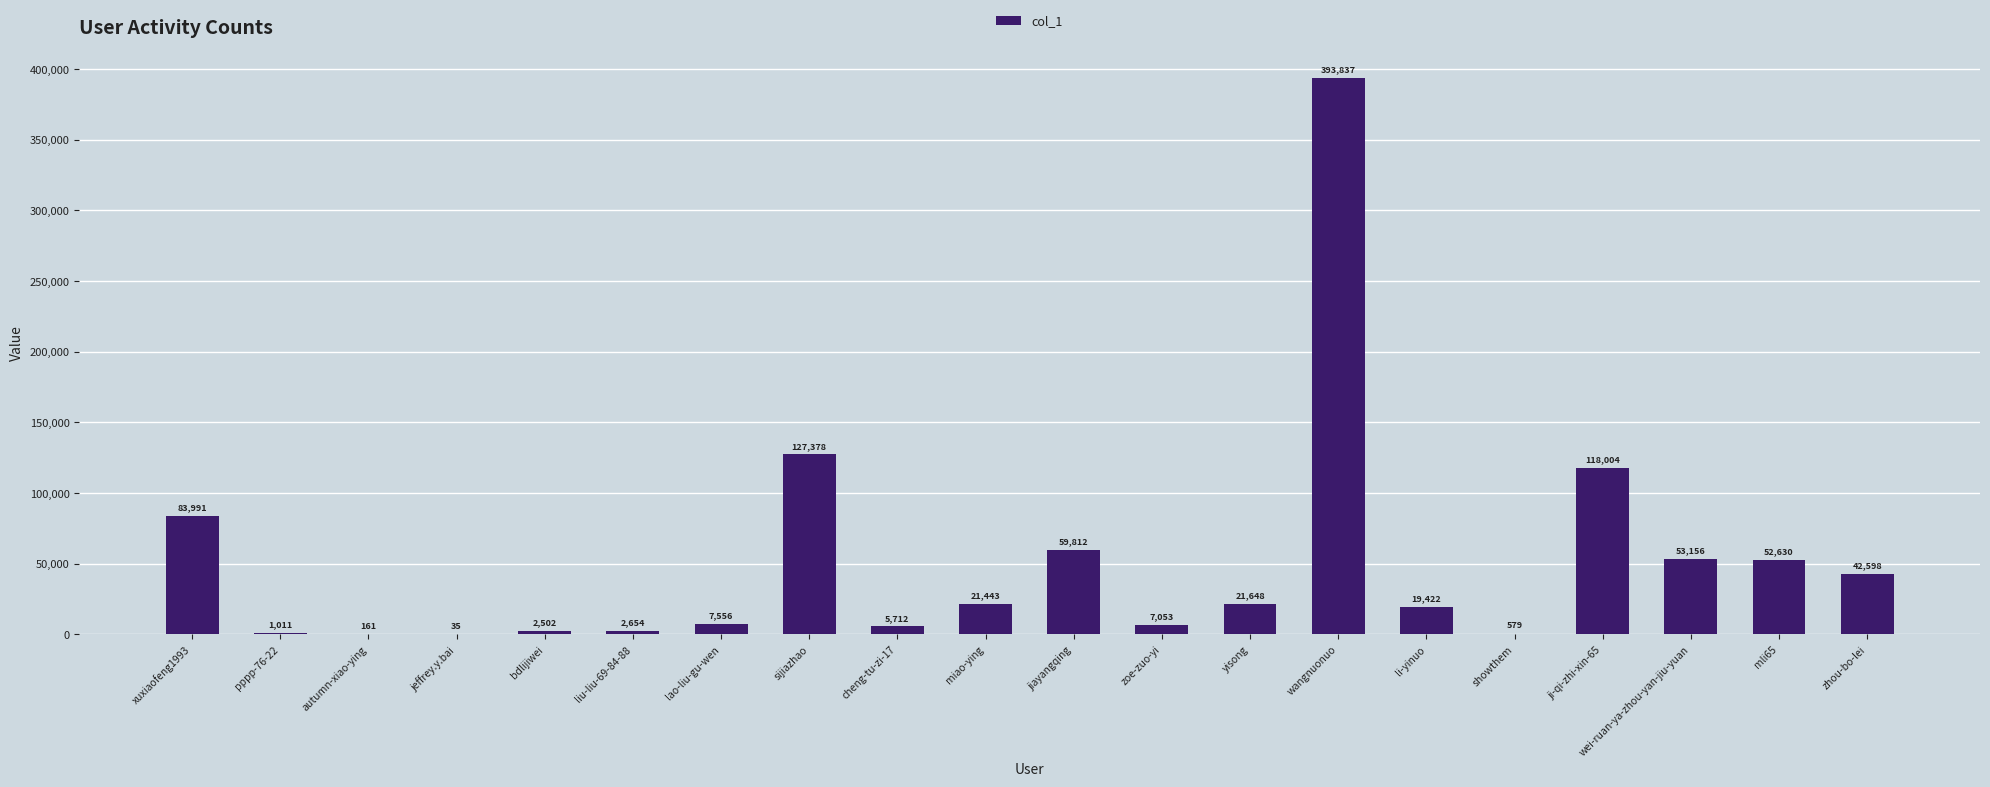

The value at sijiazhao is 76847. True or false?

False